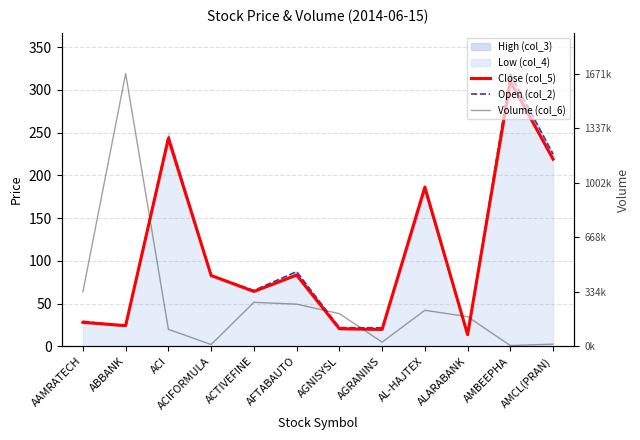

The value of Open (col_2) at ACIFORMULA is 138.6. True or false?

False